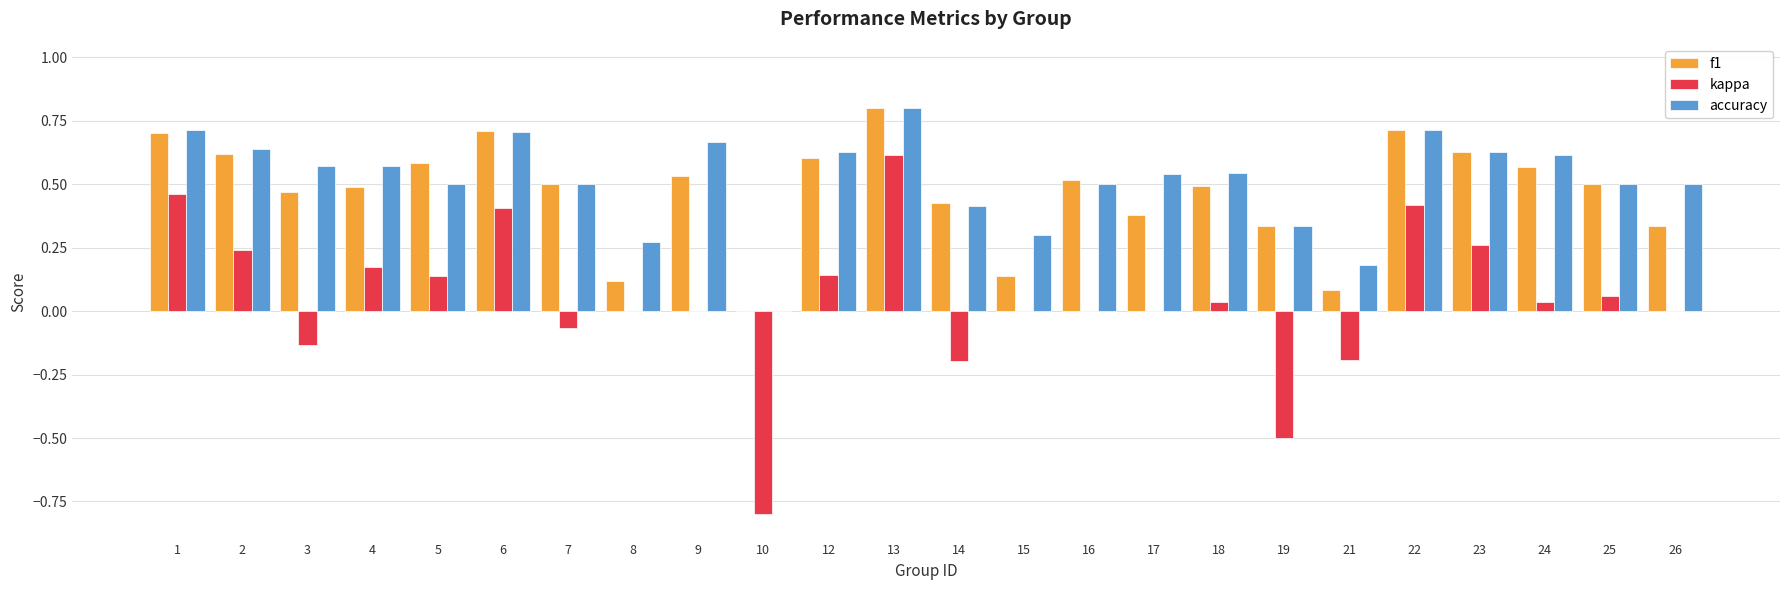

What is the sum of all accuracy values?

12.3